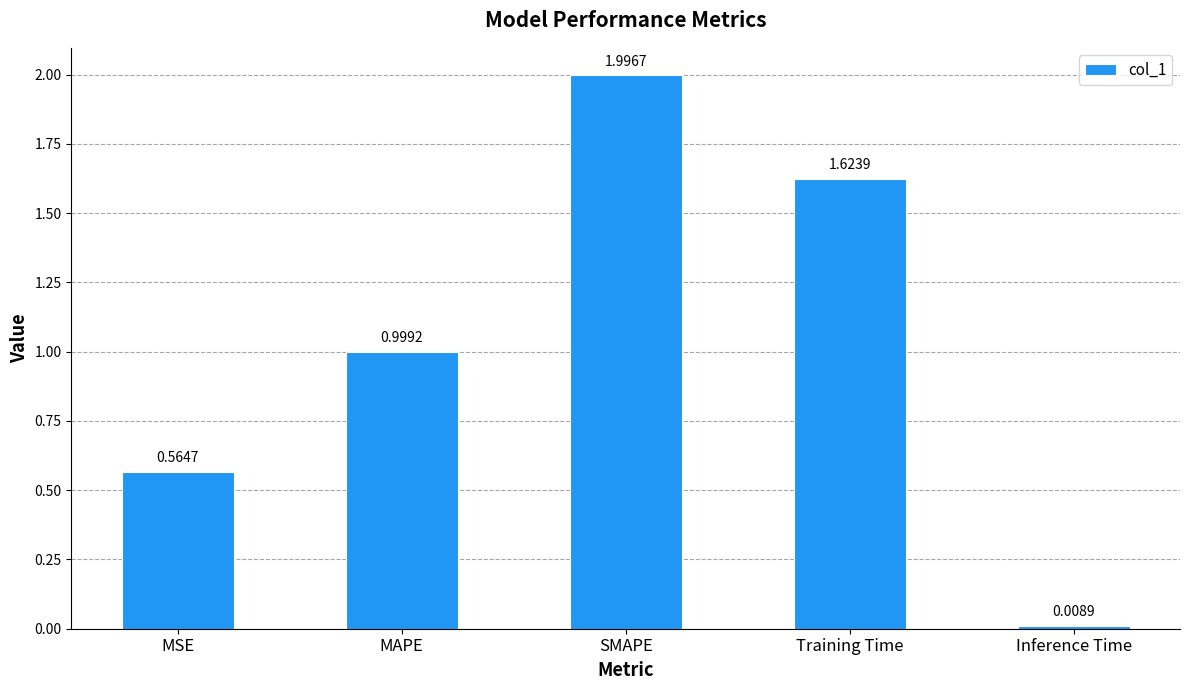

Between Inference Time and Training Time, which is larger?

Training Time